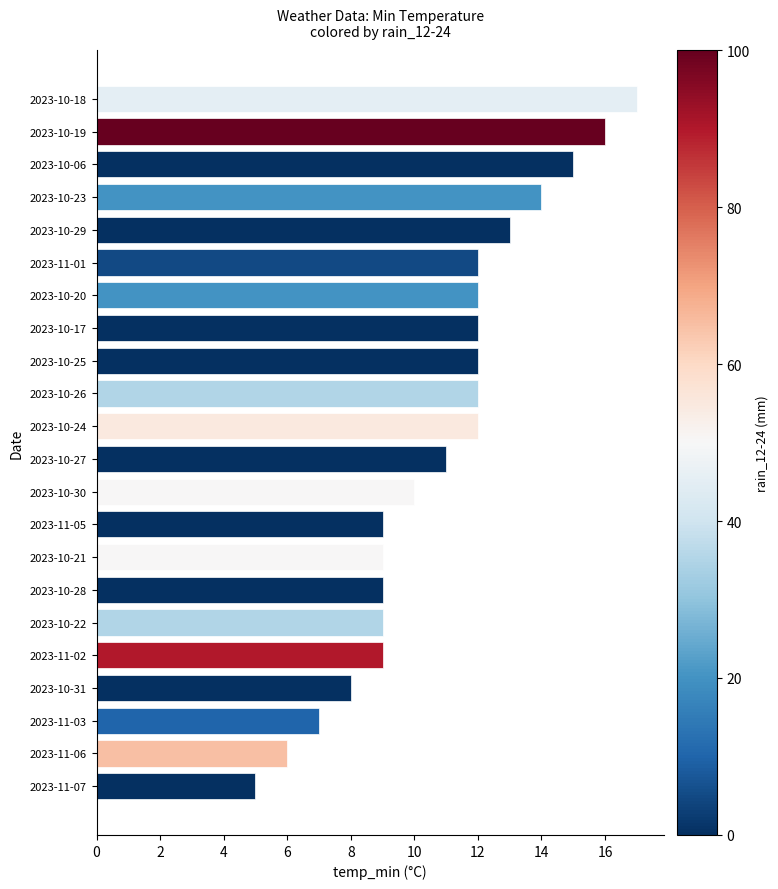

How many bars are there in total?

22